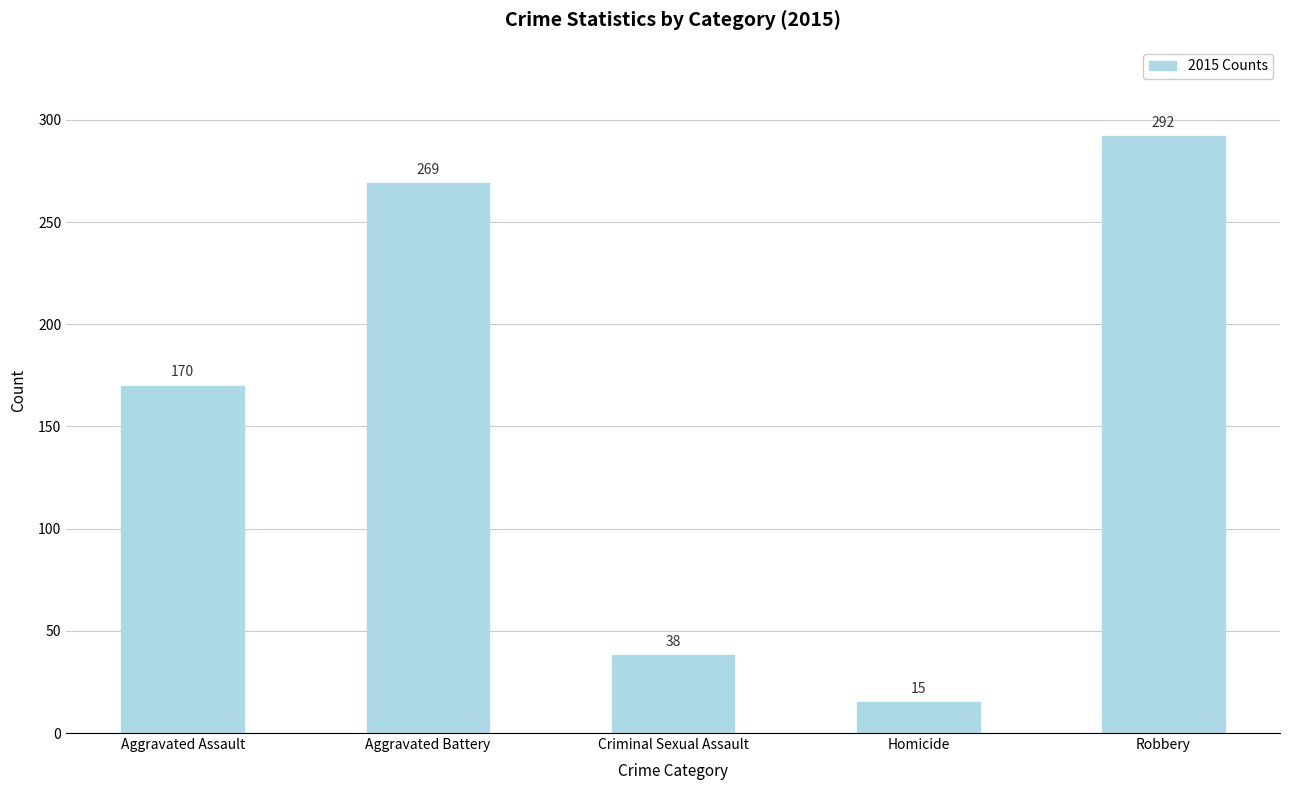

List the labels in order of value, largest first.

Robbery, Aggravated Battery, Aggravated Assault, Criminal Sexual Assault, Homicide